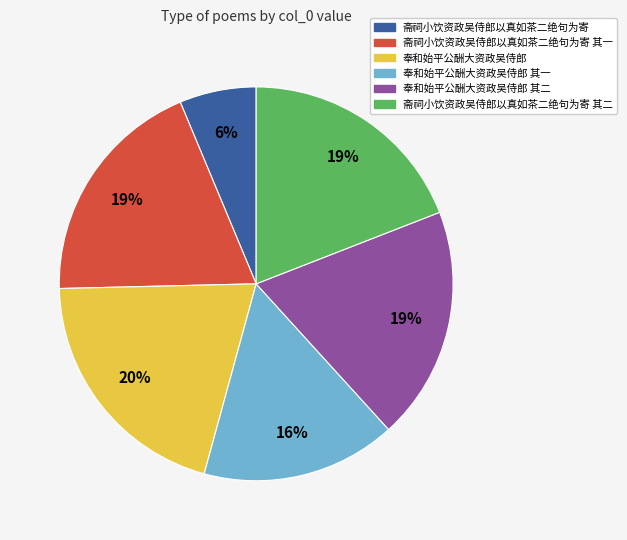

Is the sum of 奉和始平公酬大资政吴侍郎 其二 and 斋祠小饮资政吴侍郎以真如茶二绝句为寄 greater than half?

No